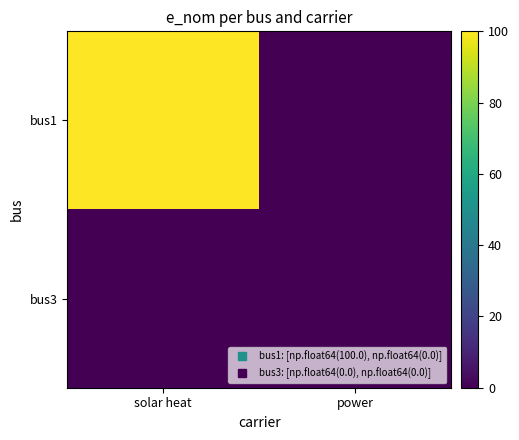

Reading left to right, list all the values displayed in this chart.

bus1: solar heat=100	power=0
bus3: solar heat=0	power=0